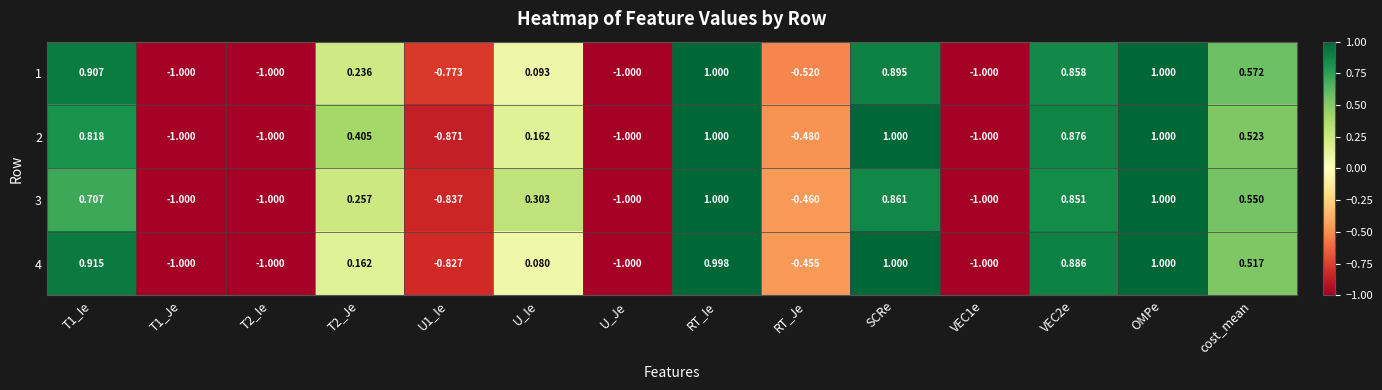

At which category is the sum across all series the highest?

OMPe